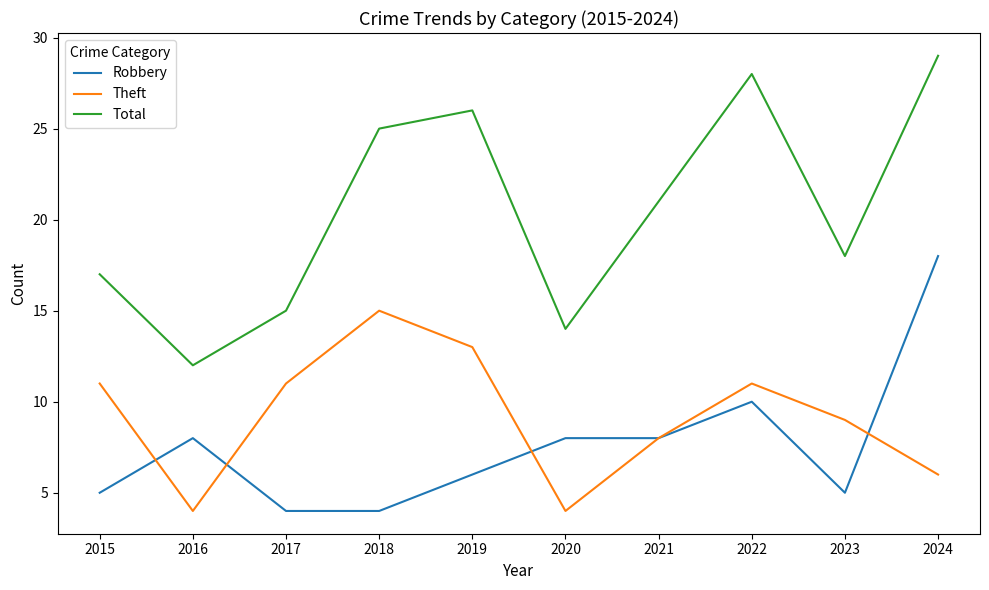

In Theft, how many points are lower than both neighbors (excluding endpoints)?

2